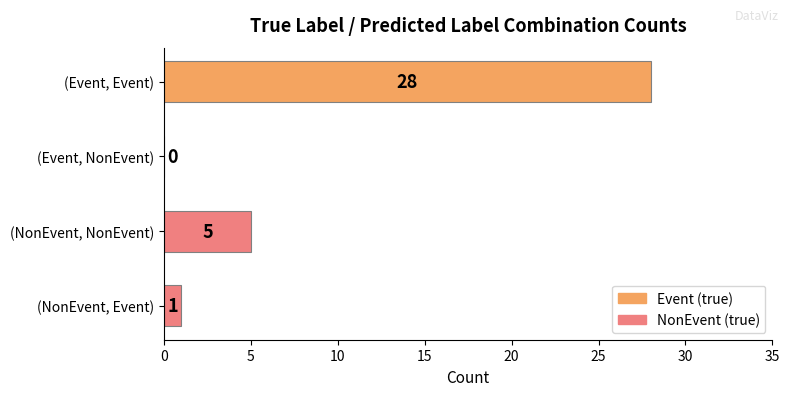

What is the sum of all values?

34